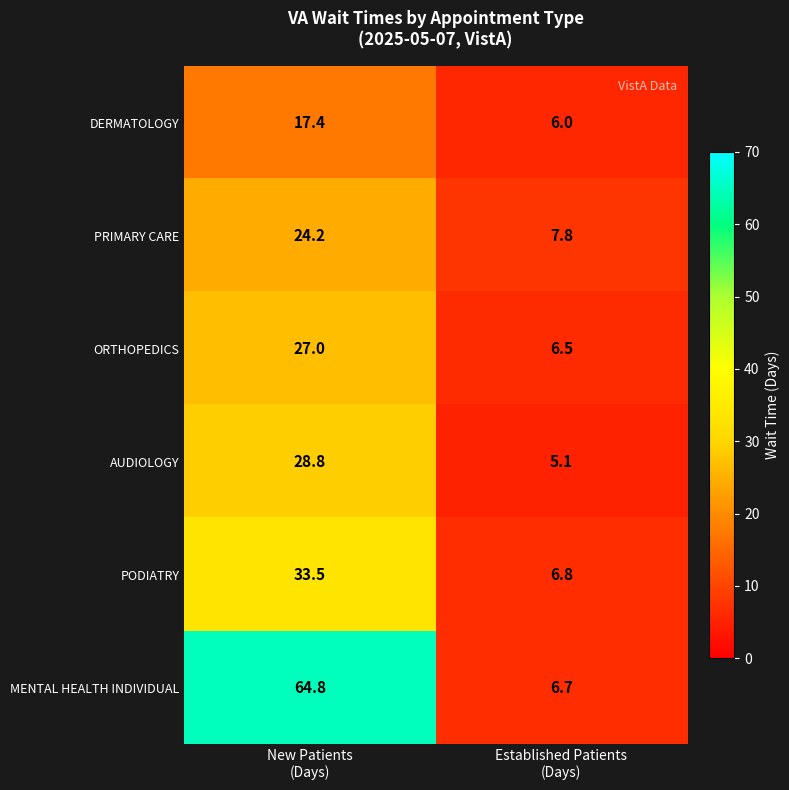

What is the difference between the highest and lowest values at Established Patients
(Days)?

2.7